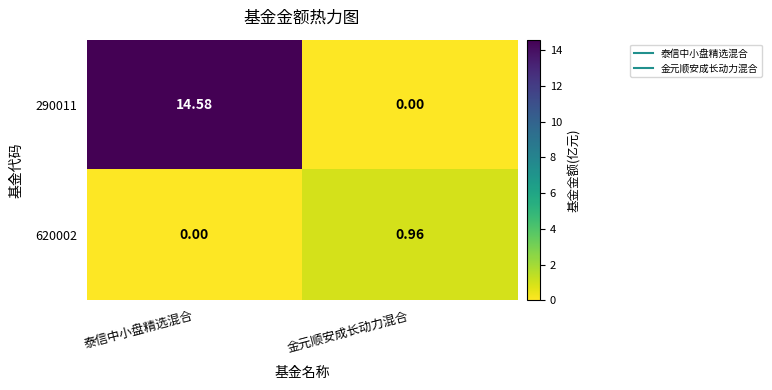

List the labels in order of 290011 value, smallest first.

金元顺安成长动力混合, 泰信中小盘精选混合